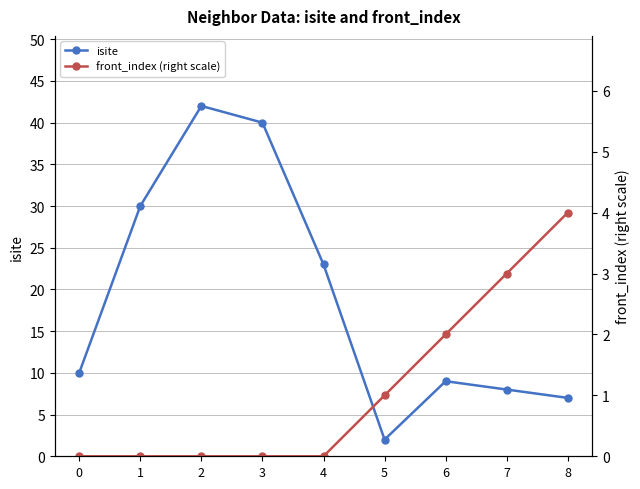

Count the number of data series in this chart.

2